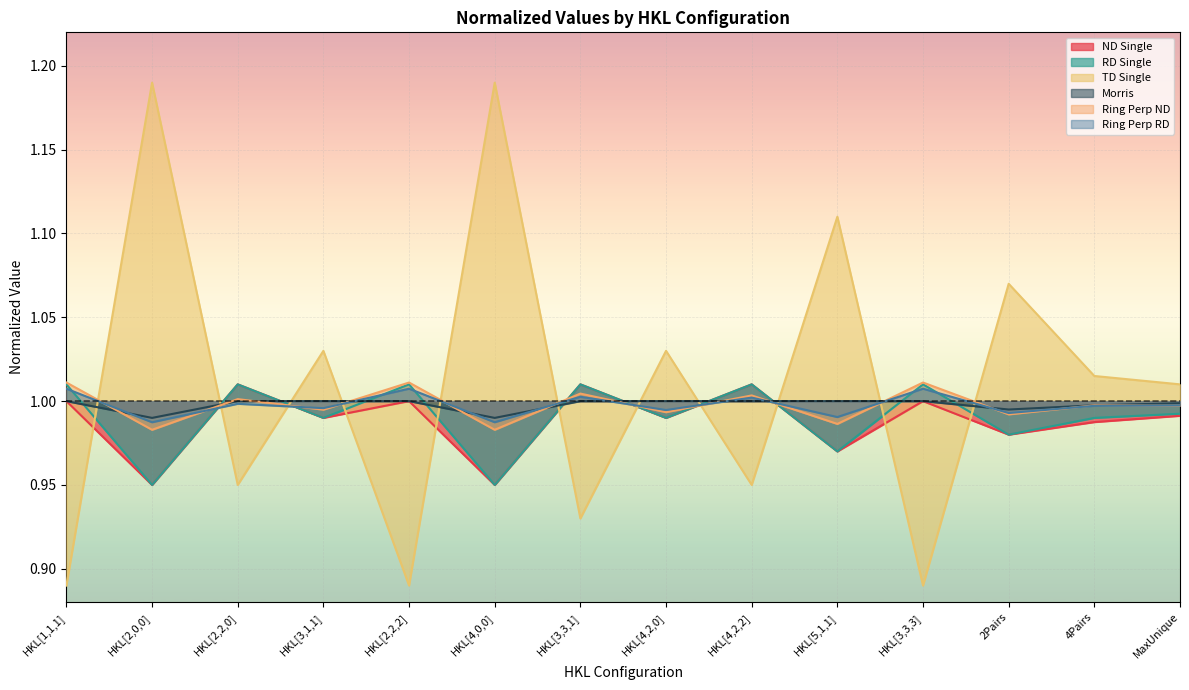

Between which two adjacent categories do Ring Perp ND and RD Single first intersect?

HKL[2,0,0] and HKL[2,2,0]